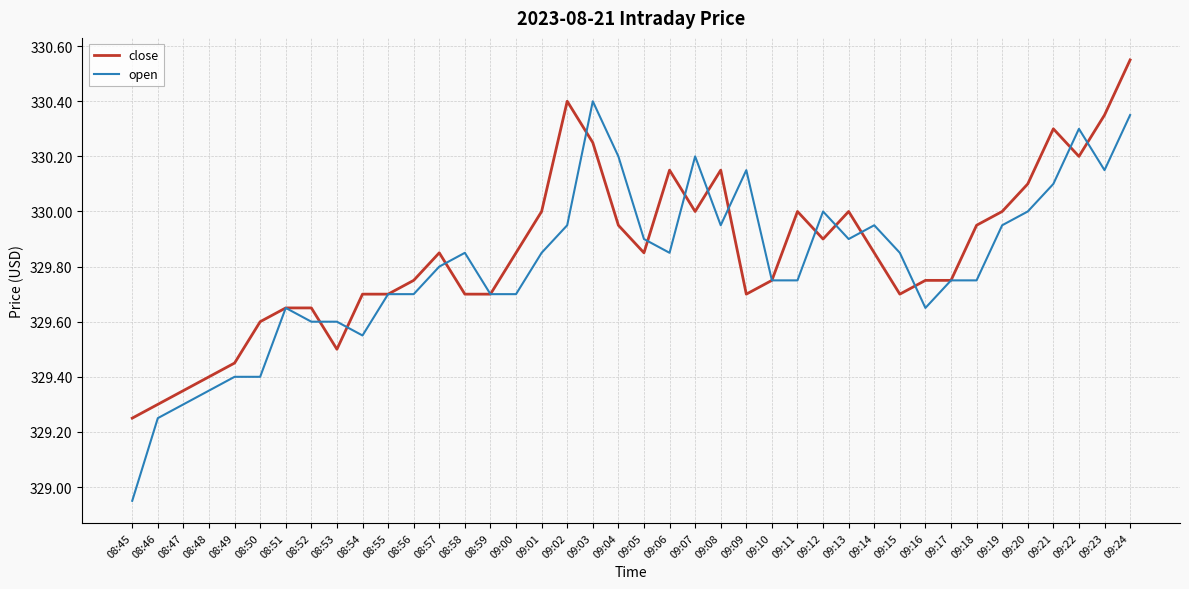

At which category does the chart reach its peak across all series?

09:24